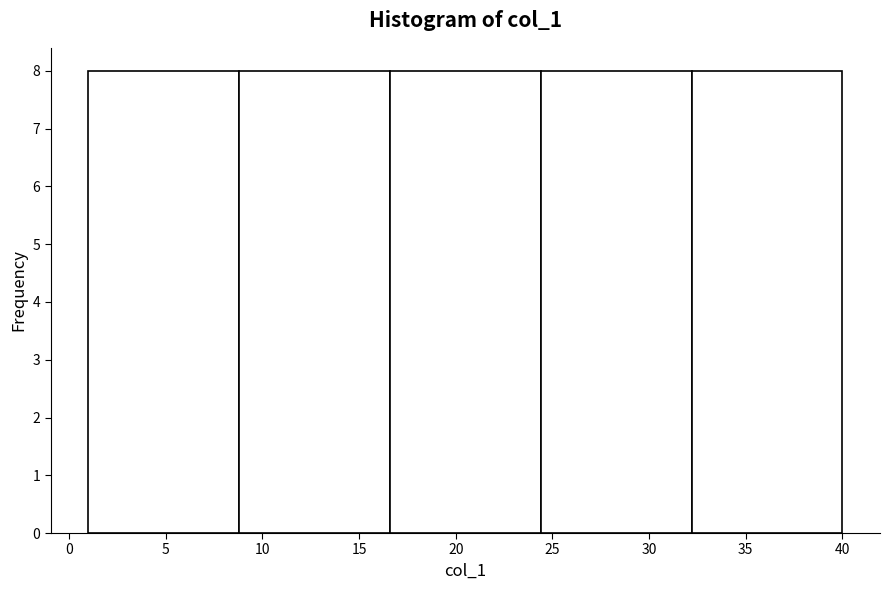

Reading left to right, list every bar in this chart as the range it spans on the x-axis followed by its height. Neither the bar edges nor the heights are printed on the chart, so give them approximately, as read against the axes.

1.0 to 8.8: 8
8.8 to 16.6: 8
16.6 to 24.4: 8
24.4 to 32.2: 8
32.2 to 40.0: 8